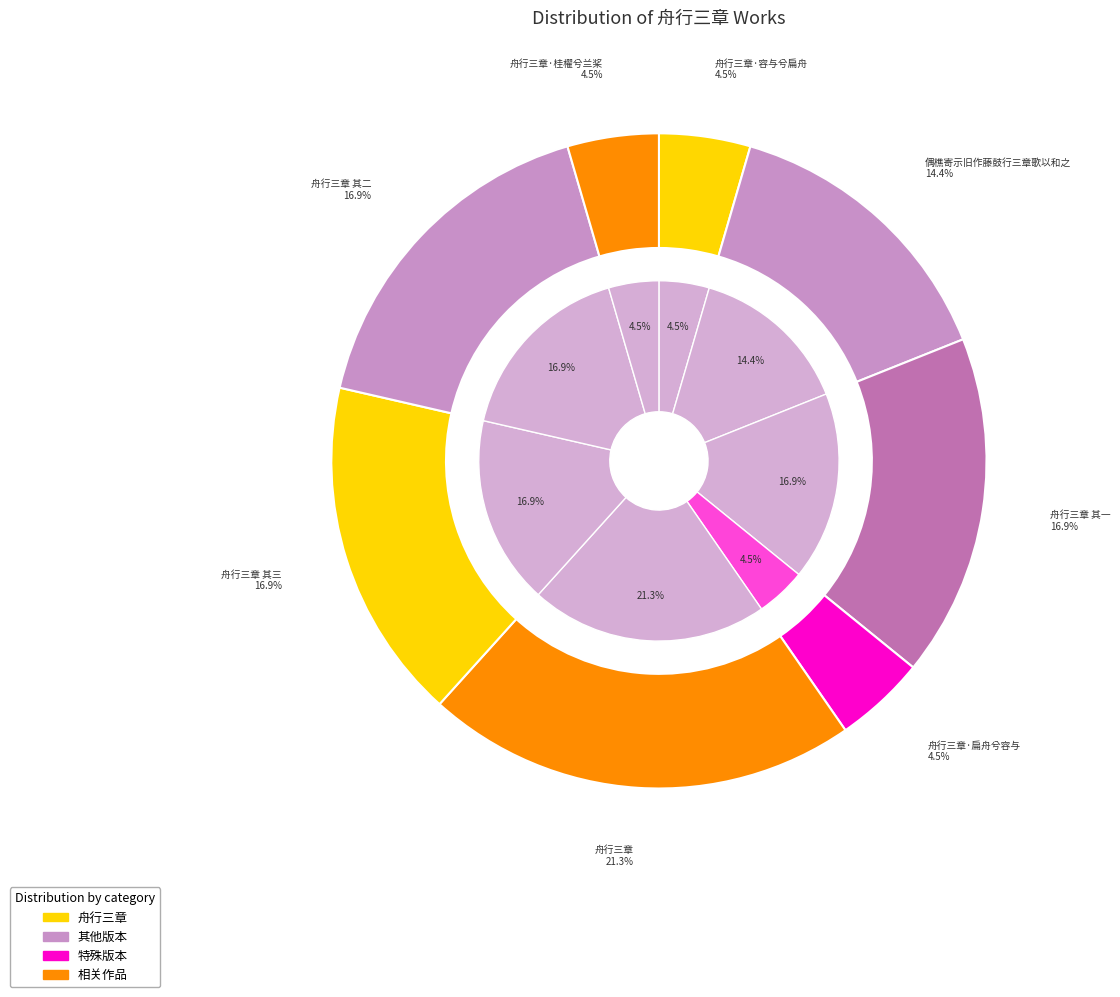

What percentage is the 舟行三章·容与兮扁舟 slice, to the nearest percent?

5%